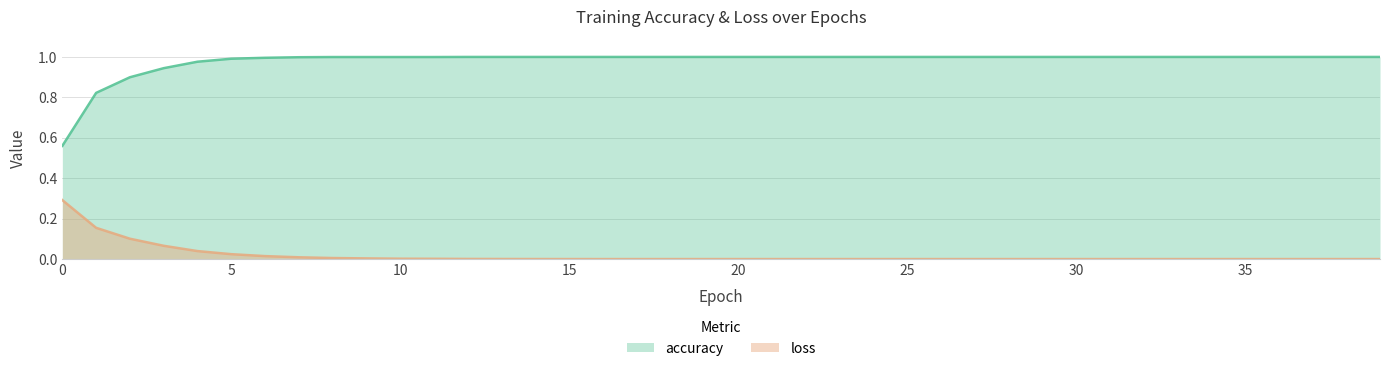

What is the minimum value for accuracy?

0.6